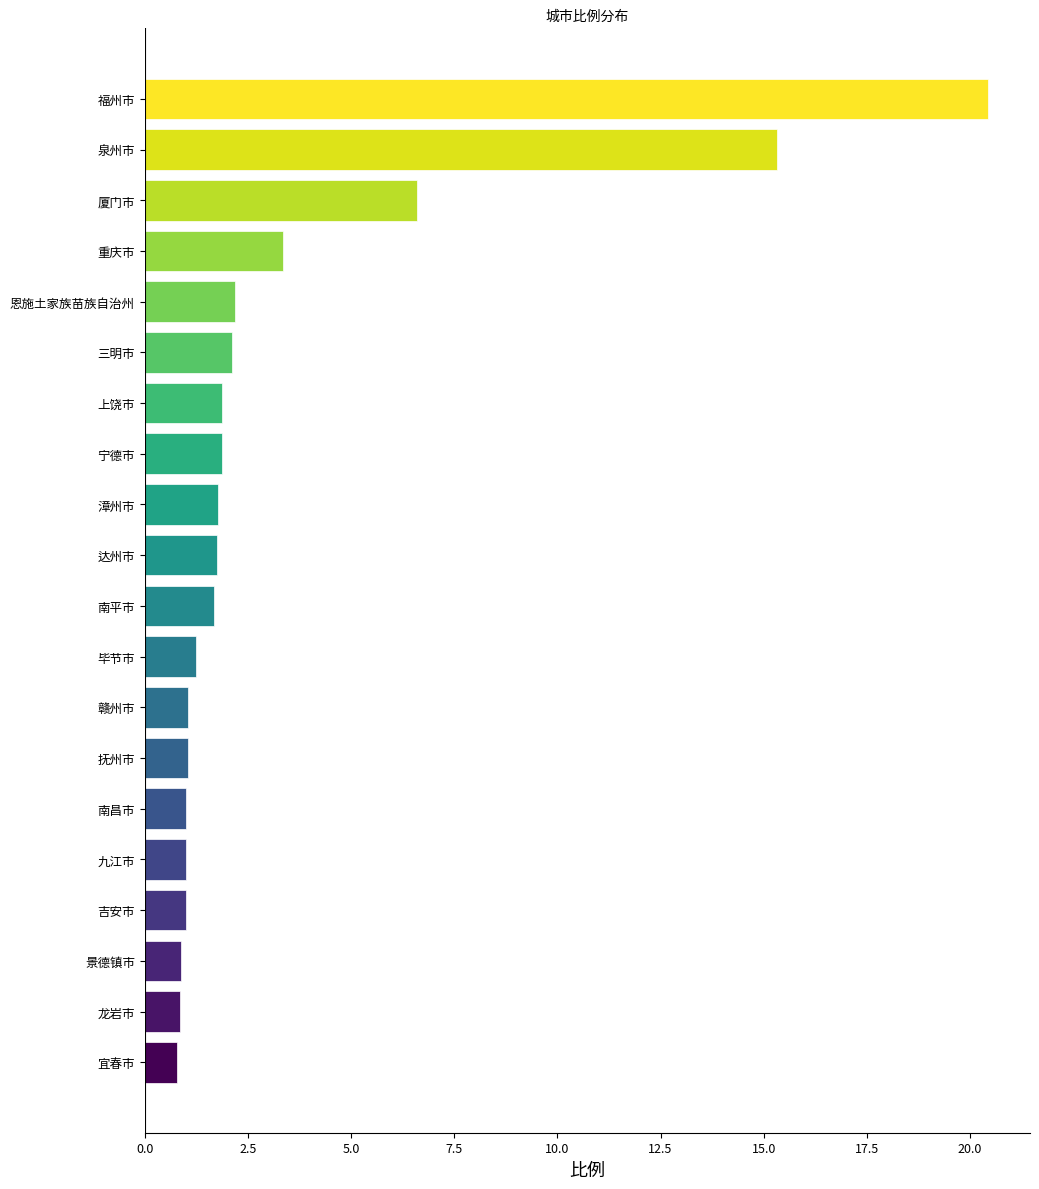

Which label corresponds to the largest value in the chart?

福州市